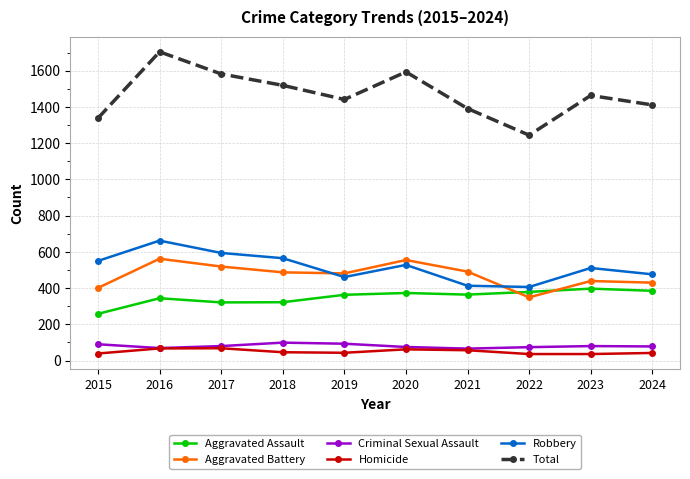

Which series has the widest spread of values?

Total